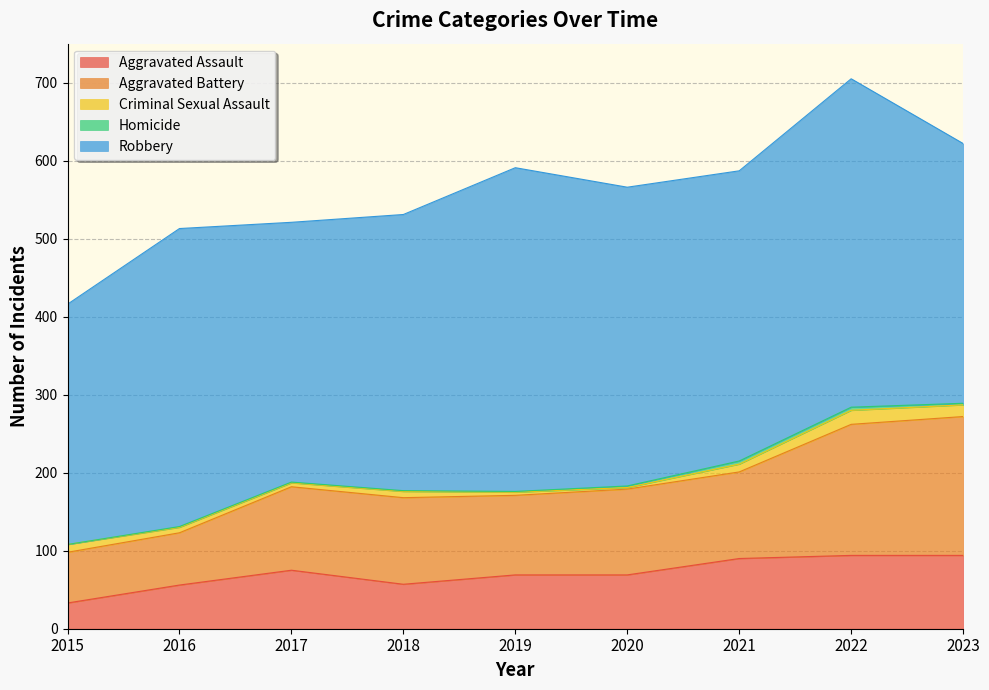

What is the spread (max minus min) of values at 2016?

381